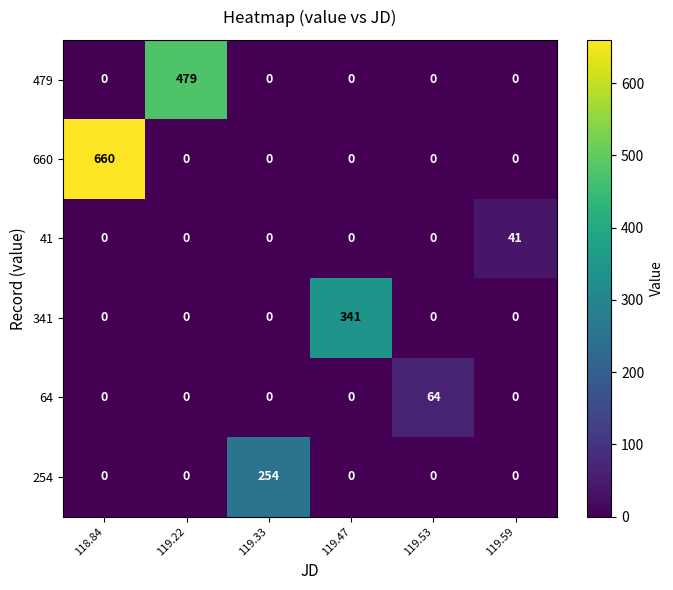

What is the difference between the maximum and minimum values in the 64 series?

64